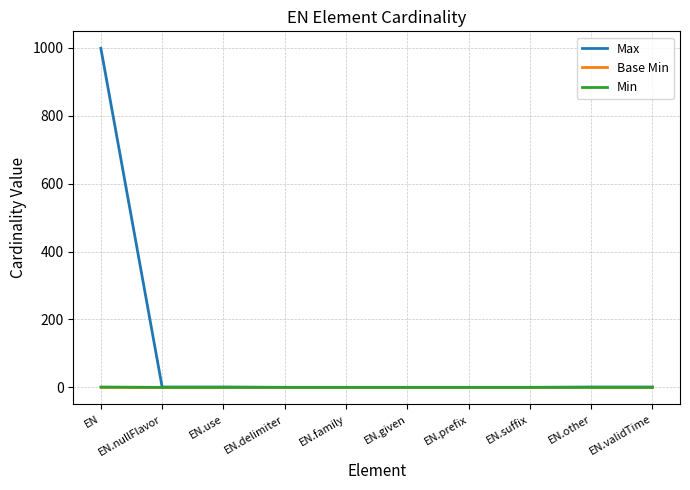

The Base Min series shows 0 at EN.other. True or false?

True